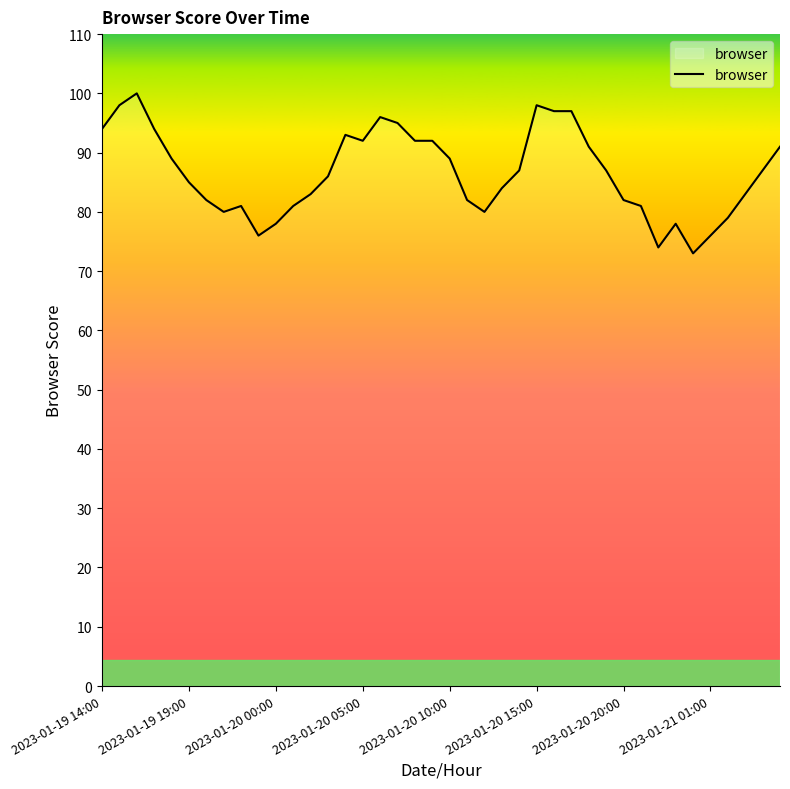

What is the minimum value shown in the chart?

73